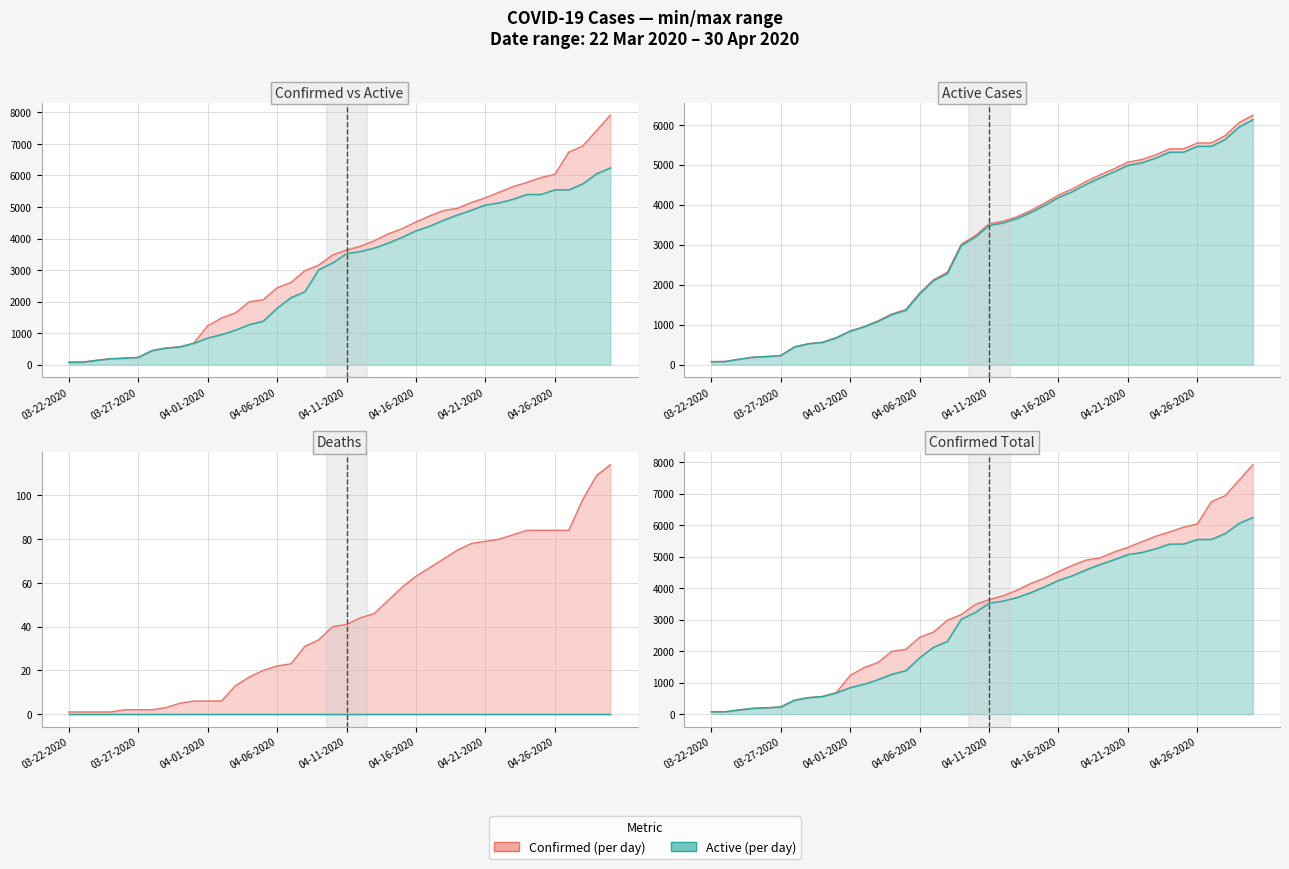

True or false: Active (line) and Active-Deaths (line) intersect in this chart.

False